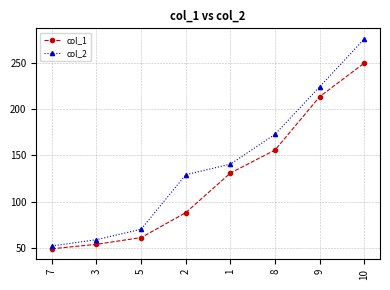

True or false: col_1 and col_2 intersect in this chart.

False